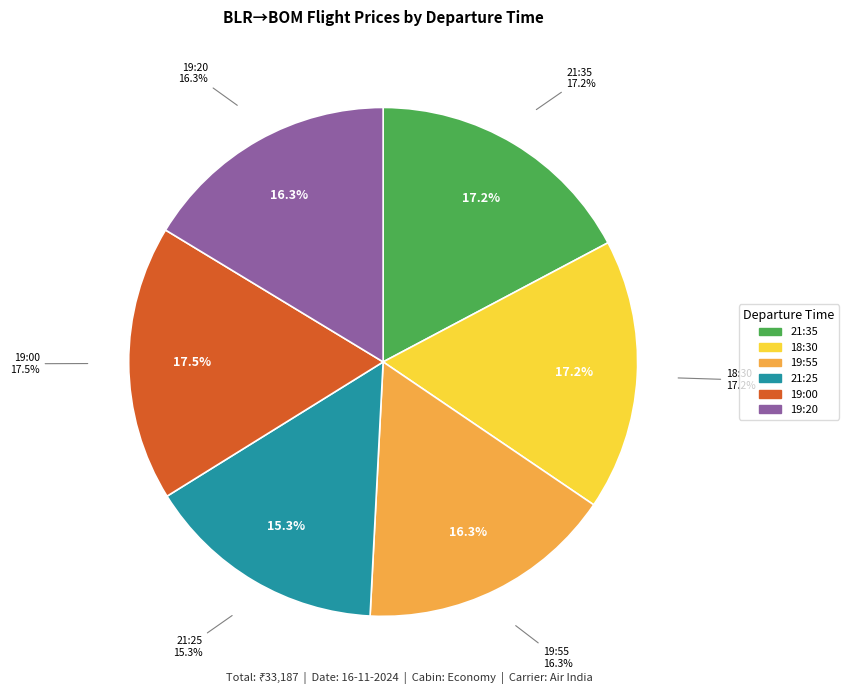

What percentage is the 19:20 slice, to the nearest percent?

16%